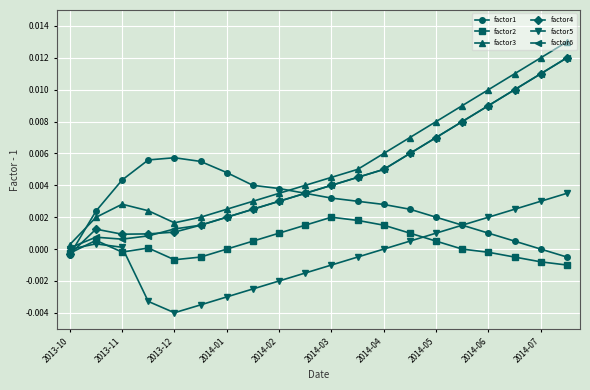

Which series has the widest spread of values?

factor3